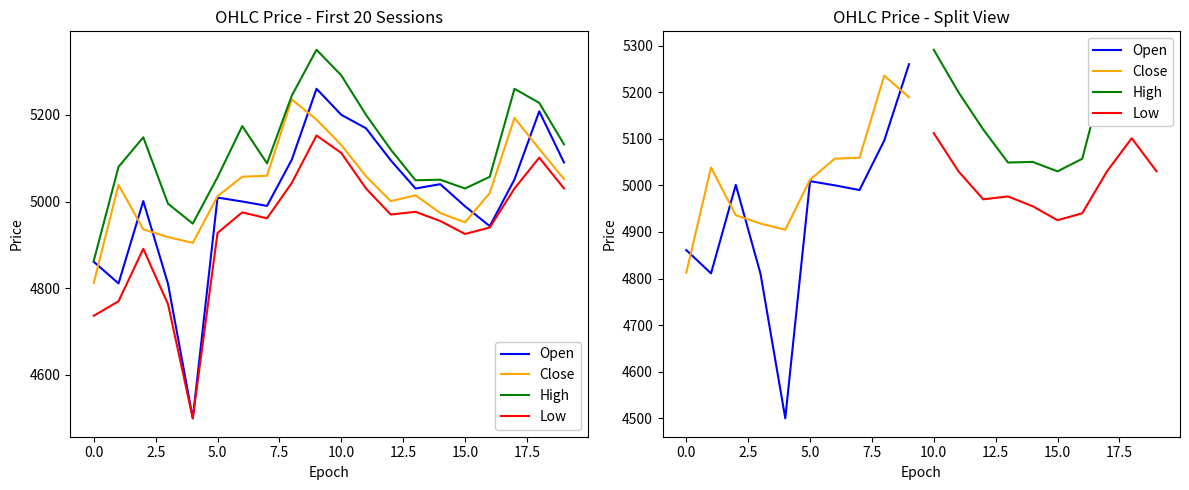

True or false: Low and Open cross at least once.

True